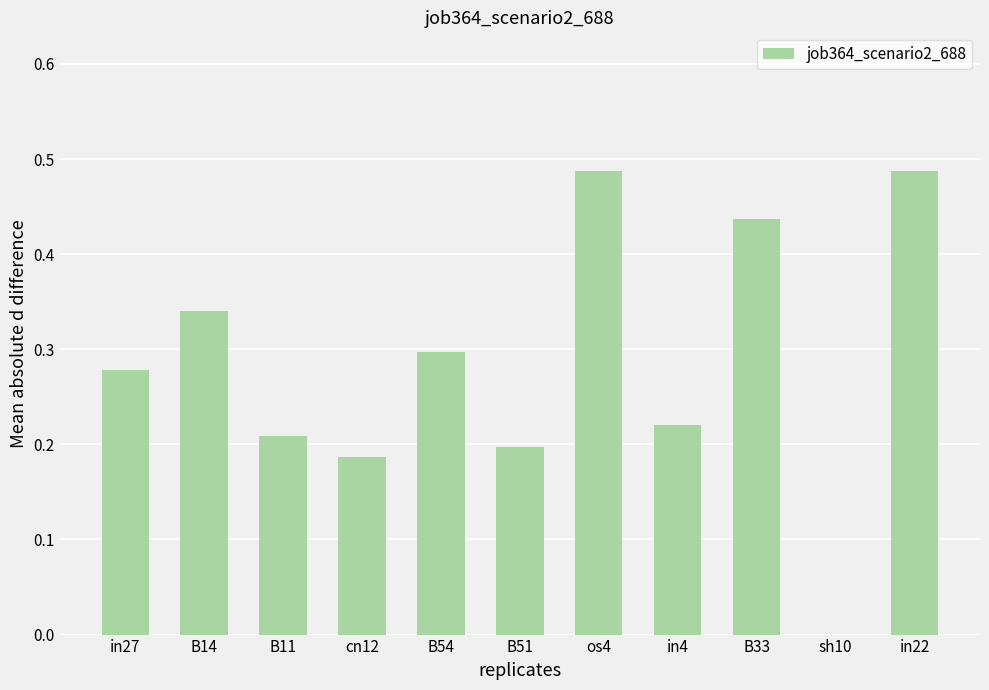

The chart shows a value of 0.3 at in27. True or false?

True